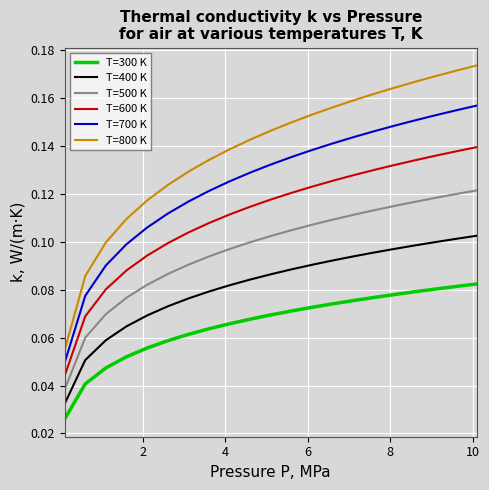

True or false: T=600 K and T=700 K cross at least once.

False